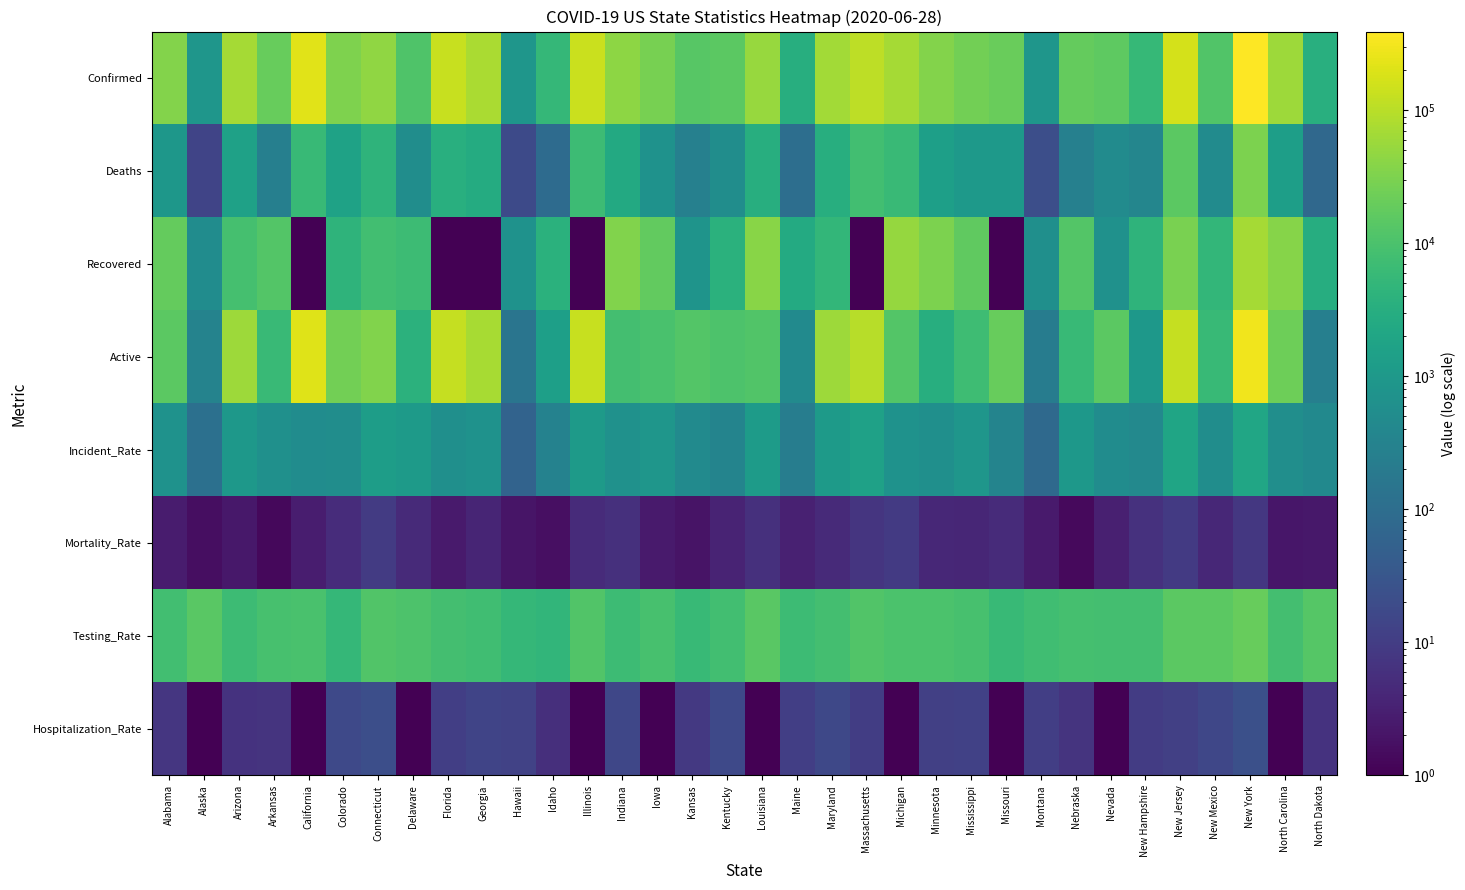

Reading left to right, list all the values displayed in this chart.

Confirmed: Alabama=35083.0	Alaska=851.0	Arizona=70124.0	Arkansas=19310.0	California=217612.0	Colorado=32022.0	Connecticut=46206.0	Delaware=11091.0	Florida=132545.0	Georgia=74985.0	Hawaii=872.0	Idaho=5322.0	Illinois=141077.0	Indiana=44575.0	Iowa=28073.0	Kansas=13617.0	Kentucky=15167.0	Louisiana=54769.0	Maine=3154.0	Maryland=66450.0	Massachusetts=108443.0	Michigan=69679.0	Minnesota=35033.0	Mississippi=25531.0	Missouri=20856.0	Montana=852.0	Nebraska=18775.0	Nevada=16339.0	New Hampshire=5717.0	New Jersey=171741.0	New Mexico=11619.0	New York=391923.0	North Carolina=60812.0	North Dakota=3458.0
Deaths: Alabama=919.0	Alaska=14.0	Arizona=1580.0	Arkansas=259.0	California=5899.0	Colorado=1674.0	Connecticut=4311.0	Delaware=562.0	Florida=3390.0	Georgia=2776.0	Hawaii=18.0	Idaho=91.0	Illinois=6873.0	Indiana=2541.0	Iowa=704.0	Kansas=268.0	Kentucky=554.0	Louisiana=3190.0	Maine=104.0	Maryland=3157.0	Massachusetts=8040.0	Michigan=6153.0	Minnesota=1452.0	Mississippi=1035.0	Missouri=1004.0	Montana=22.0	Nebraska=267.0	Nevada=500.0	New Hampshire=367.0	New Jersey=14948.0	New Mexico=491.0	New York=31368.0	North Carolina=1353.0	North Dakota=78.0
Recovered: Alabama=18866.0	Alaska=521.0	Arizona=8659.0	Arkansas=12784.0	California=0.1	Colorado=4430.0	Connecticut=8053.0	Delaware=6665.0	Florida=0.1	Georgia=0.1	Hawaii=705.0	Idaho=3827.0	Illinois=0.1	Indiana=33725.0	Iowa=17467.0	Kansas=779.0	Kentucky=3730.0	Louisiana=39792.0	Maine=2566.0	Maryland=4935.0	Massachusetts=0.1	Michigan=51099.0	Minnesota=30401.0	Mississippi=17242.0	Missouri=0.1	Montana=604.0	Nebraska=12698.0	Nevada=684.0	New Hampshire=4381.0	New Jersey=29967.0	New Mexico=5149.0	New York=70010.0	North Carolina=36921.0	North Dakota=3119.0
Active: Alabama=15298.0	Alaska=316.0	Arizona=59885.0	Arkansas=6267.0	California=204685.0	Colorado=25902.0	Connecticut=33842.0	Delaware=3919.0	Florida=129155.0	Georgia=72209.0	Hawaii=149.0	Idaho=1404.0	Illinois=134204.0	Indiana=8234.0	Iowa=9902.0	Kansas=12570.0	Kentucky=10883.0	Louisiana=11787.0	Maine=484.0	Maryland=58358.0	Massachusetts=100403.0	Michigan=12427.0	Minnesota=3180.0	Mississippi=7254.0	Missouri=19568.0	Montana=226.0	Nebraska=5810.0	Nevada=15155.0	New Hampshire=969.0	New Jersey=125958.0	New Mexico=5979.0	New York=290545.0	North Carolina=22538.0	North Dakota=261.0
Incident_Rate: Alabama=715.5	Alaska=116.3	Arizona=963.4	Arkansas=639.9	California=533.0	Colorado=555.8	Connecticut=1296.0	Delaware=1139.0	Florida=617.1	Georgia=706.2	Hawaii=61.6	Idaho=297.8	Illinois=1113.3	Indiana=662.1	Iowa=889.8	Kansas=467.4	Kentucky=339.5	Louisiana=1178.1	Maine=234.6	Maryland=1099.1	Massachusetts=1573.3	Michigan=697.7	Minnesota=621.2	Mississippi=857.9	Missouri=335.2	Montana=79.7	Nebraska=970.6	Nevada=530.5	New Hampshire=420.5	New Jersey=1923.8	New Mexico=554.1	New York=2014.7	North Carolina=579.8	North Dakota=453.8
Mortality_Rate: Alabama=2.6	Alaska=1.6	Arizona=2.2	Arkansas=1.3	California=2.8	Colorado=5.2	Connecticut=9.3	Delaware=4.6	Florida=2.6	Georgia=3.7	Hawaii=2.1	Idaho=1.7	Illinois=4.9	Indiana=5.9	Iowa=2.5	Kansas=2.0	Kentucky=3.6	Louisiana=5.8	Maine=3.3	Maryland=4.8	Massachusetts=7.4	Michigan=8.8	Minnesota=4.1	Mississippi=4.0	Missouri=4.9	Montana=2.6	Nebraska=1.4	Nevada=3.1	New Hampshire=6.4	New Jersey=8.8	New Mexico=4.2	New York=8.0	North Carolina=2.2	North Dakota=2.3
Testing_Rate: Alabama=7832.2	Alaska=14432.6	Arizona=6797.2	Arkansas=9409.7	California=9775.0	Colorado=5341.1	Connecticut=12048.1	Delaware=10707.1	Florida=8518.2	Georgia=7438.8	Hawaii=5247.7	Idaho=4703.6	Illinois=12012.8	Indiana=6877.6	Iowa=9183.7	Kansas=5761.8	Kentucky=7850.9	Louisiana=14584.6	Maine=6839.1	Maryland=8498.9	Massachusetts=11989.0	Michigan=10021.4	Minnesota=10087.7	Mississippi=9318.1	Missouri=5788.9	Montana=7601.9	Nebraska=8715.7	Nevada=8539.4	New Hampshire=8440.6	New Jersey=15393.2	New Mexico=15291.6	New York=19300.2	North Carolina=8153.4	North Dakota=13452.8
Hospitalization_Rate: Alabama=7.7	Alaska=0.1	Arizona=6.5	Arkansas=6.9	California=0.1	Colorado=16.9	Connecticut=22.2	Delaware=0.1	Florida=10.9	Georgia=14.2	Hawaii=12.5	Idaho=5.8	Illinois=0.1	Indiana=15.7	Iowa=0.1	Kansas=8.3	Kentucky=17.1	Louisiana=0.1	Maine=10.9	Maryland=16.2	Massachusetts=10.4	Michigan=0.1	Minnesota=11.4	Mississippi=12.1	Missouri=0.1	Montana=11.2	Nebraska=7.0	Nevada=0.1	New Hampshire=9.8	New Jersey=11.6	New Mexico=15.7	New York=23.0	North Carolina=0.1	North Dakota=6.5